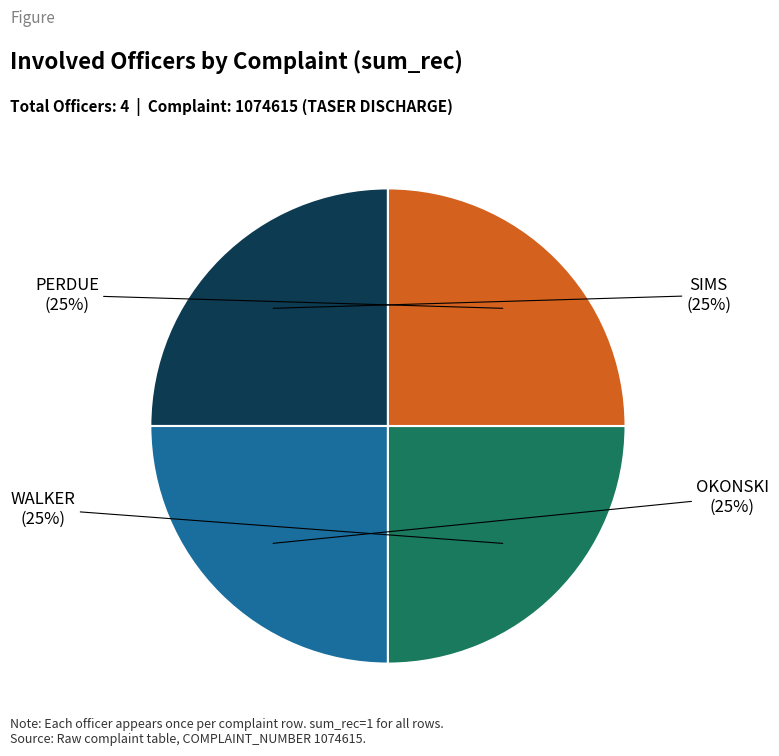

Count the number of slices in the pie.

4